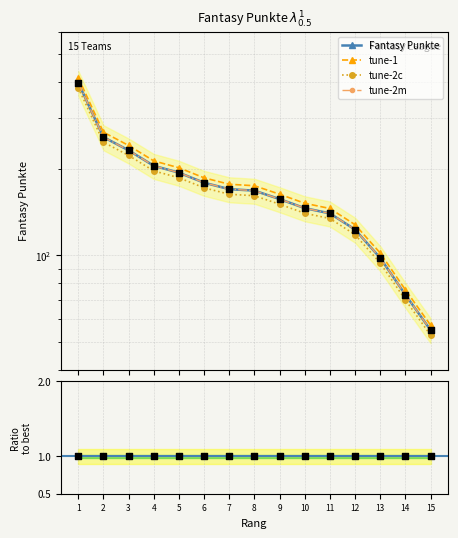

At how many categories does at least one series exceed 315?

1